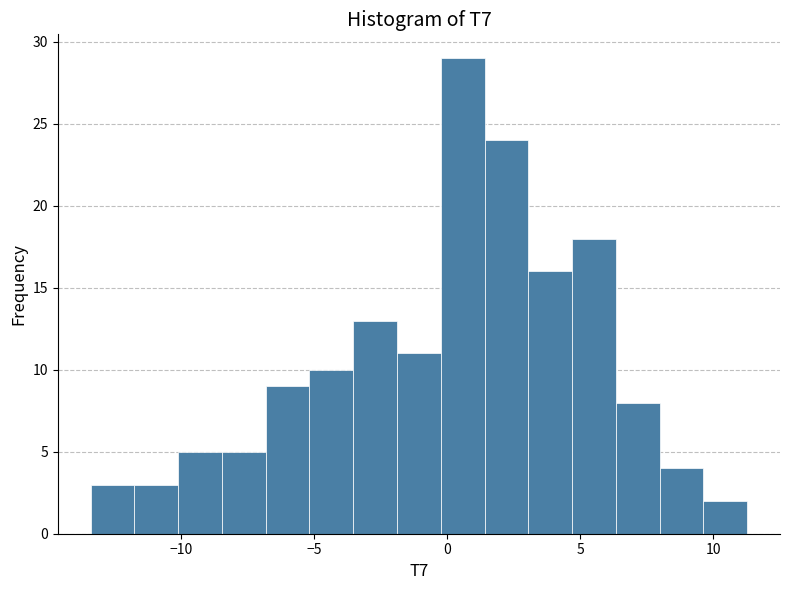

Around what value on the x-axis is the tallest bar? Give the approximate position of its centre, as read against the axis.

0.5